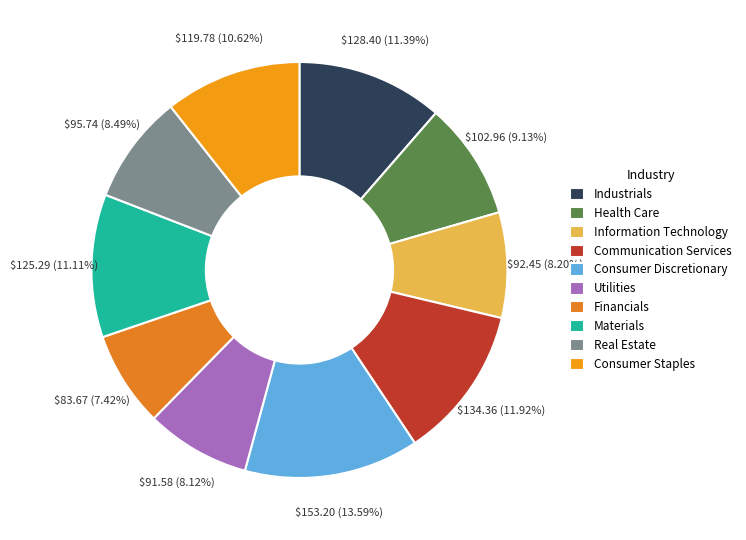

Is the sum of Real Estate and Communication Services greater than half?

No